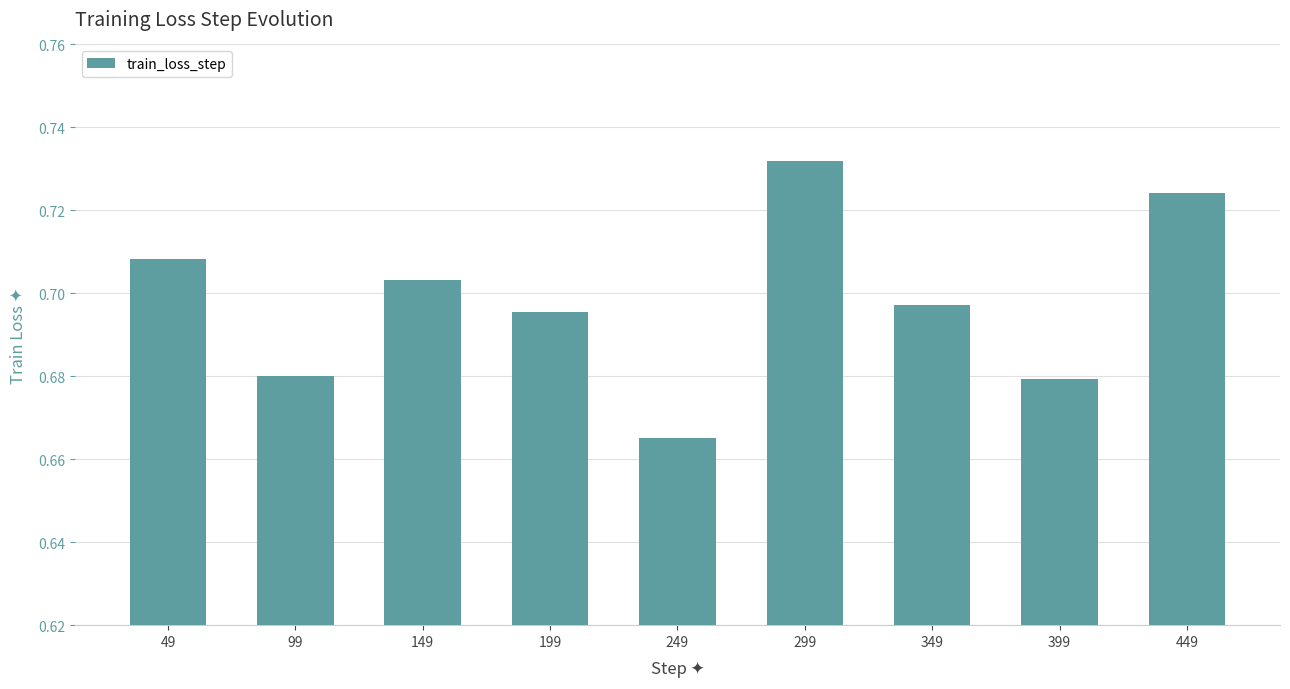

Count the values in the range 0 to 1.

9